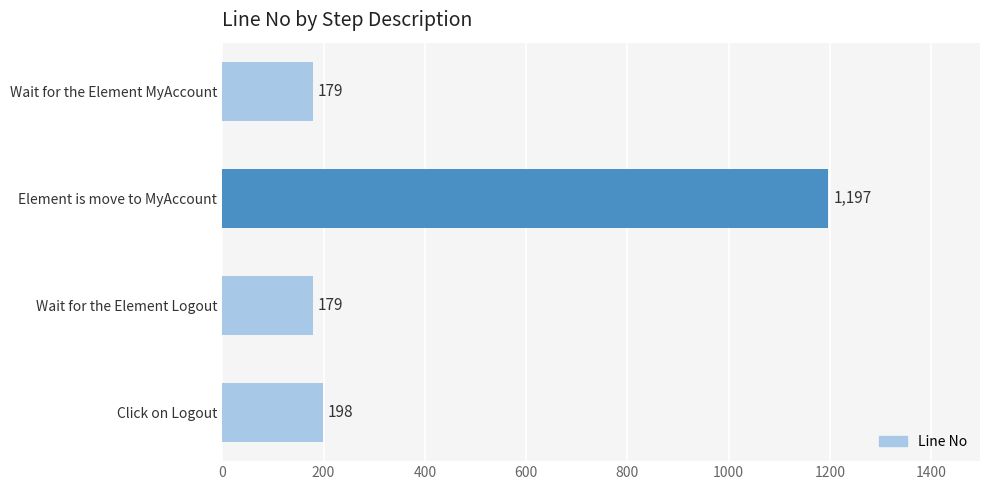

What is the change in value from Wait for the Element MyAccount to Click on Logout?

+19